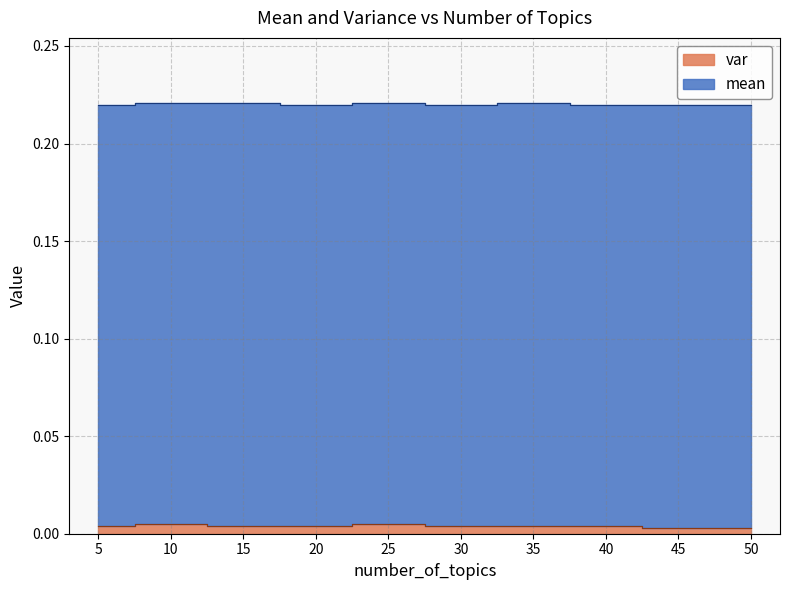

Does the chart have visible grid lines?

Yes